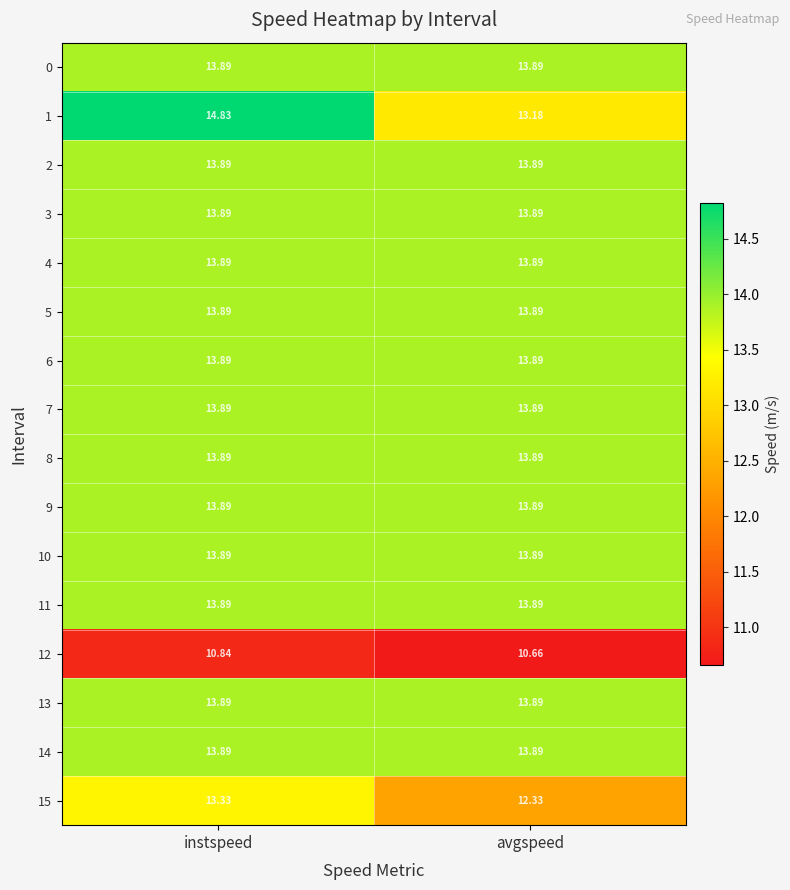

At which category does the chart reach its peak across all series?

instspeed